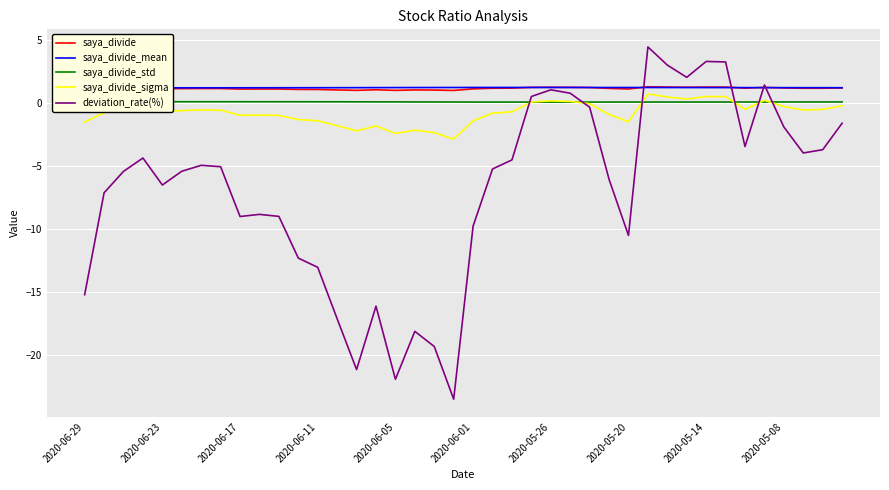

Which series has the largest total across all categories?

saya_divide_mean